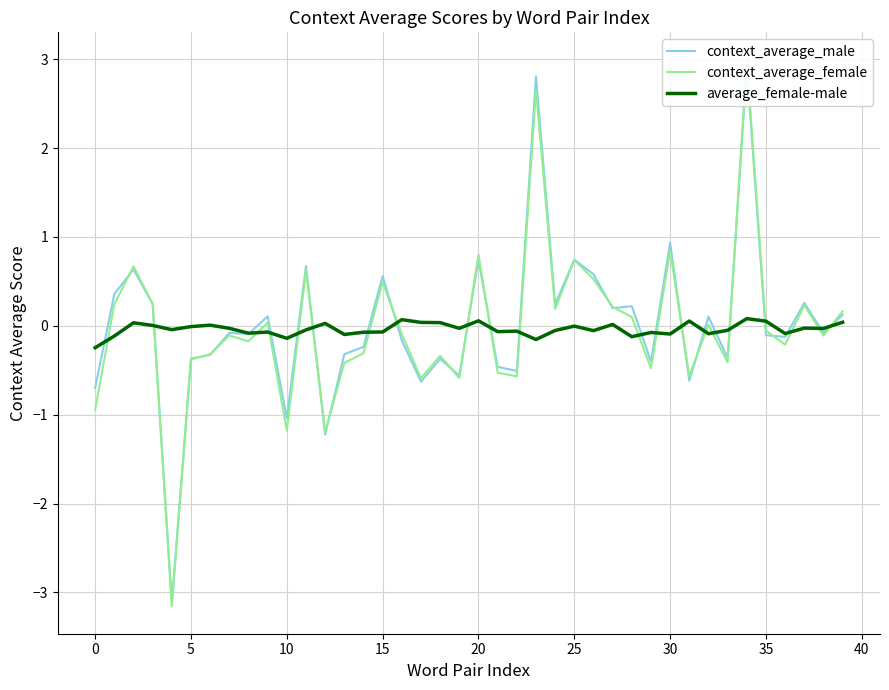

How many positive values does the context_average_female series have?

18